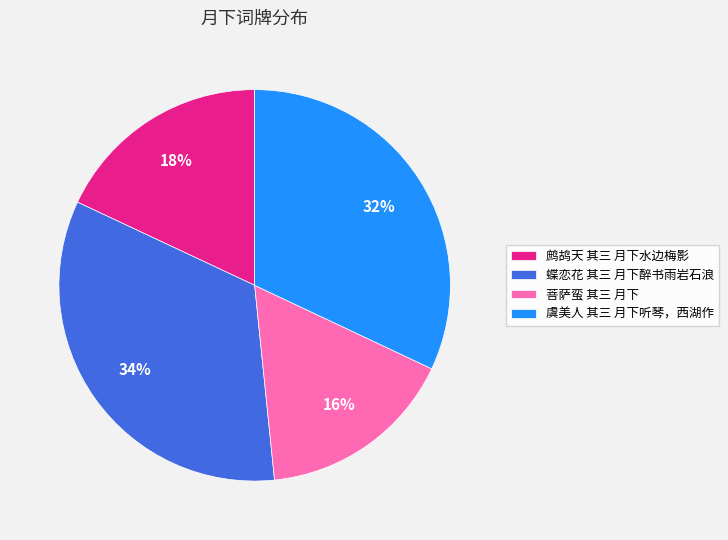

Which slice is the largest?

蝶恋花 其三 月下醉书雨岩石浪